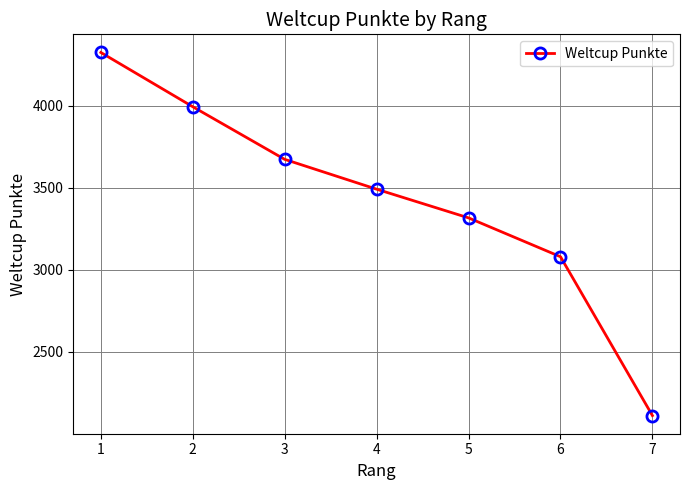

At which label is the value closest to 3218?

5